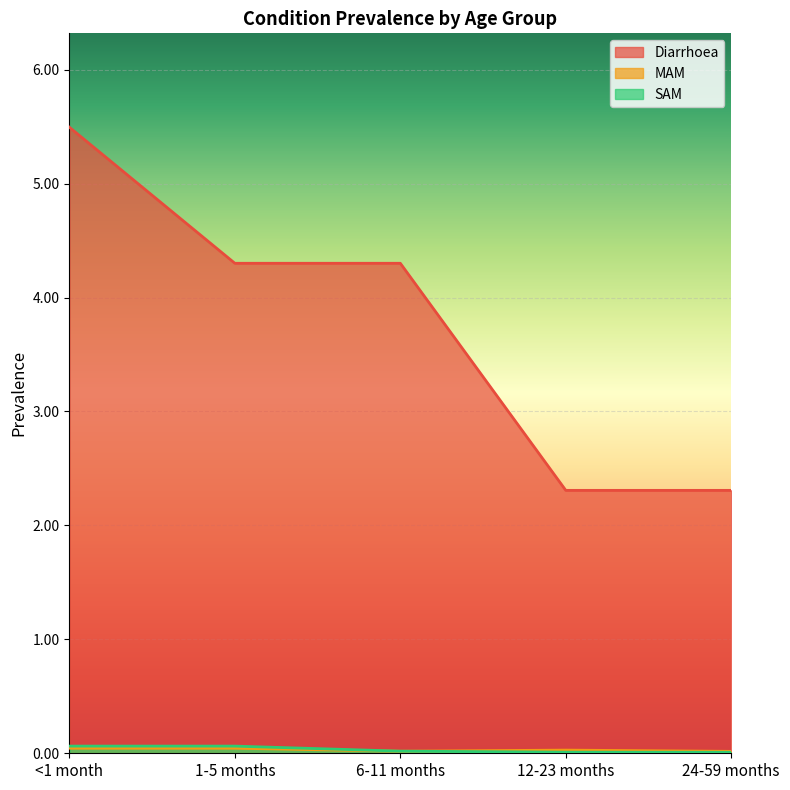

Which series has the largest total across all categories?

Diarrhoea